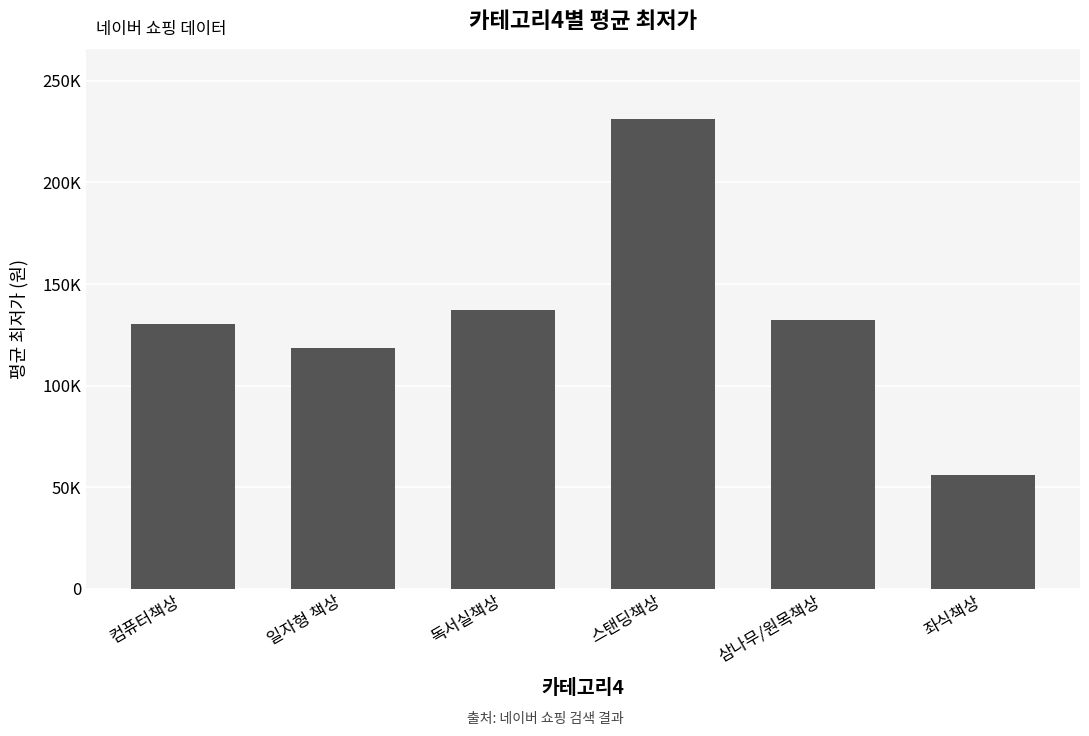

Does the chart contain any negative values?

No